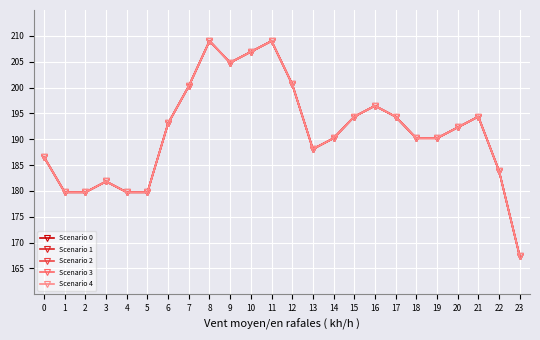

Where is the first local maximum for Scenario 0?

3